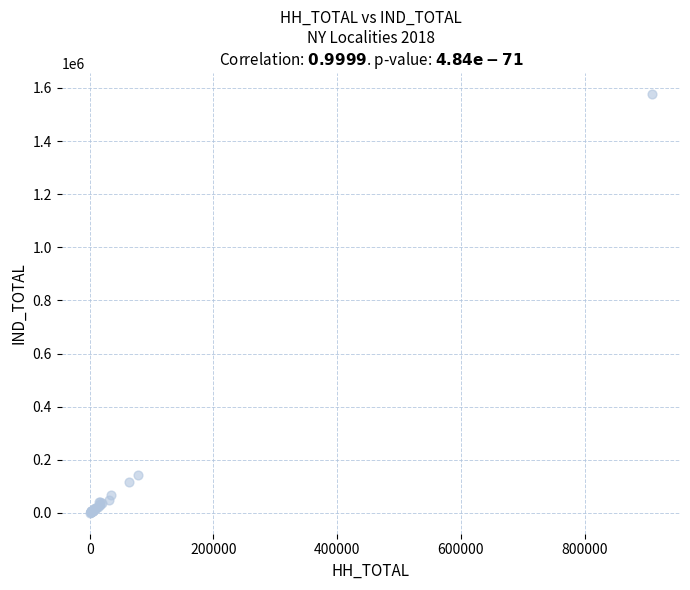

What Y value in the scatter plot is closest to 788924?

142978